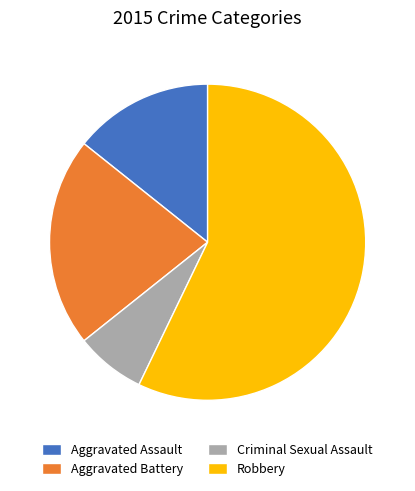

True or false: Aggravated Battery accounts for 31% of the total.

False